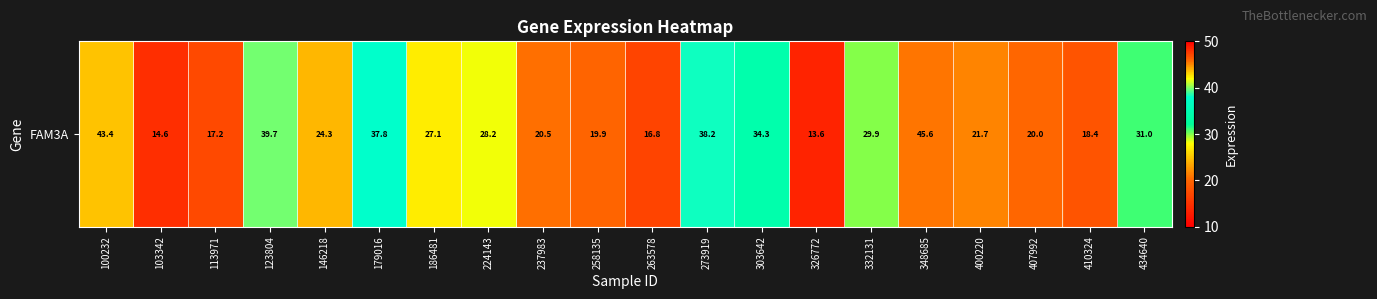

Reading left to right, transcribe all the data shown in this chart.

43.4	14.6	17.2	39.7	24.3	37.8	27.1	28.2	20.5	19.9	16.8	38.2	34.3	13.6	29.9	45.6	21.7	20.0	18.4	31.0